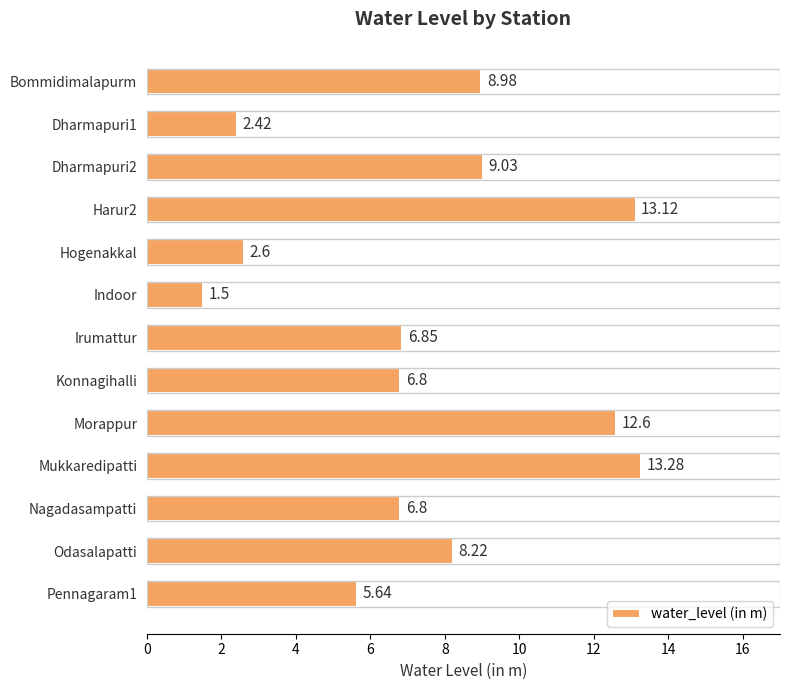

What is the difference between the second highest and second lowest values?

10.7